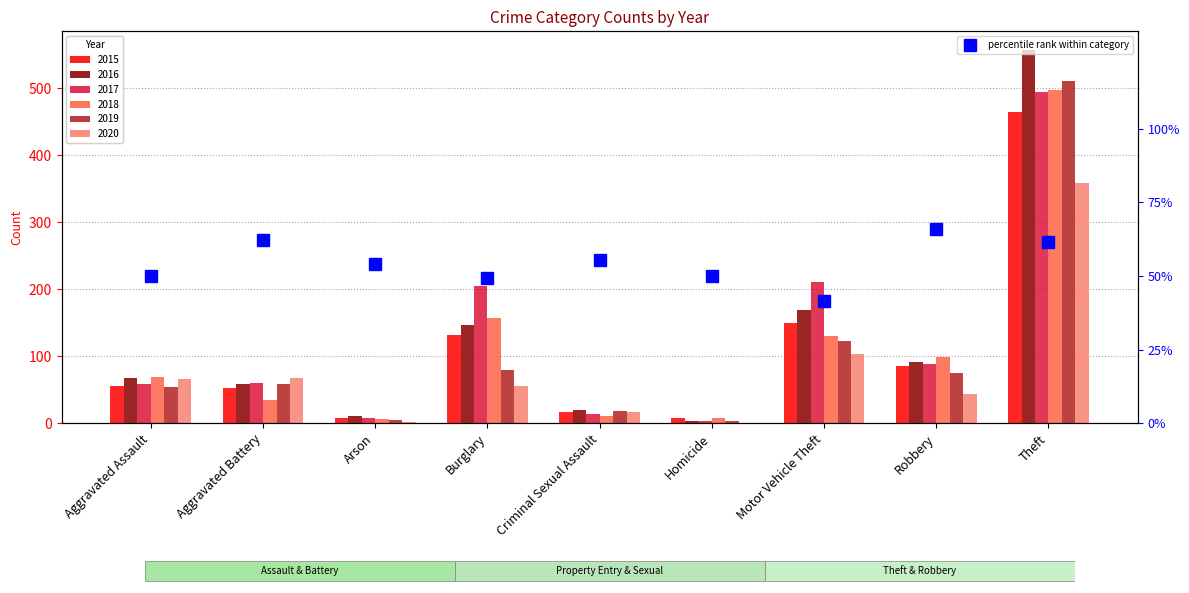

Where does the data first go above 54?

Aggravated Battery